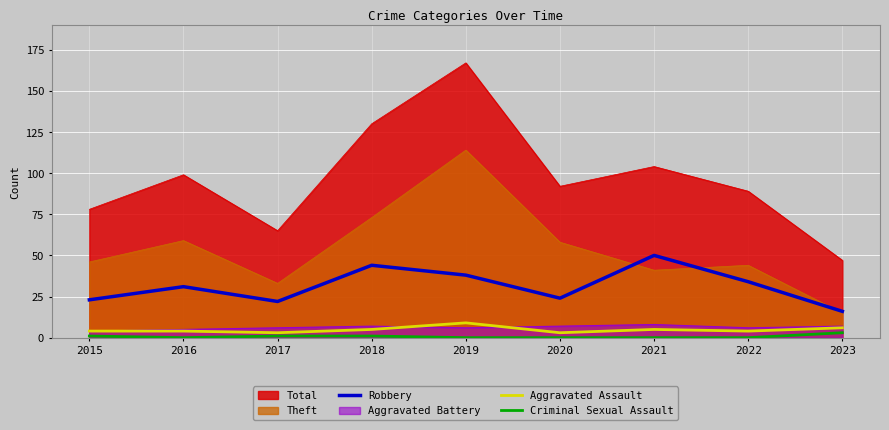

Which series has the largest total across all categories?

Total